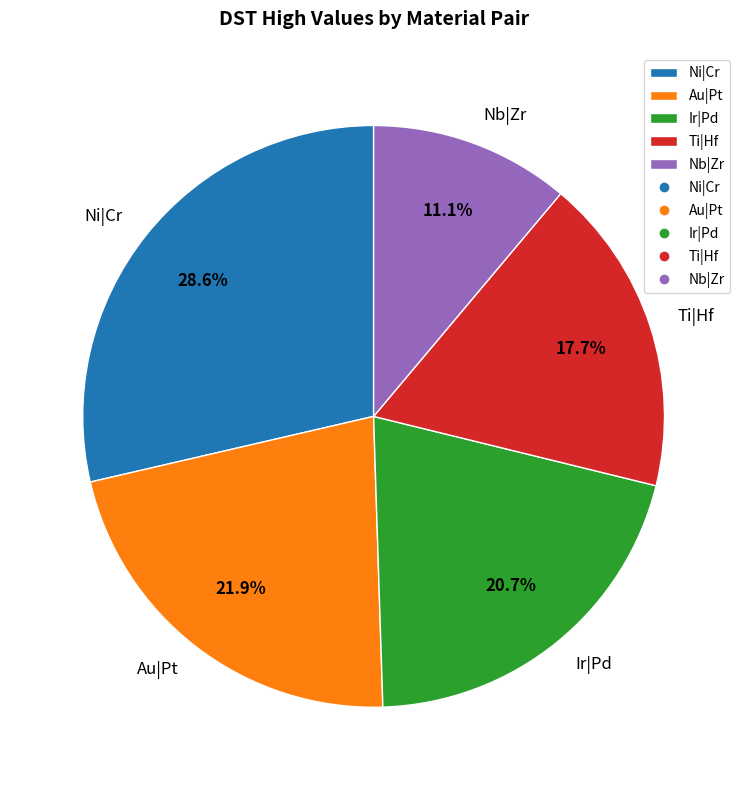

Combined, do Au|Pt and Ir|Pd account for over 50%?

No